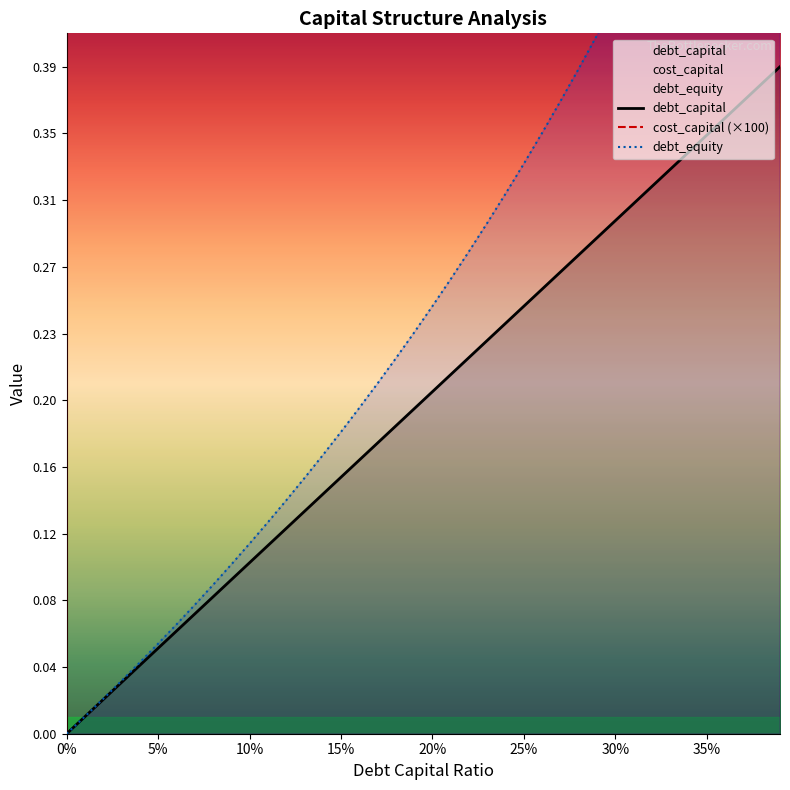

At which category is the sum across all series the highest?

0.39